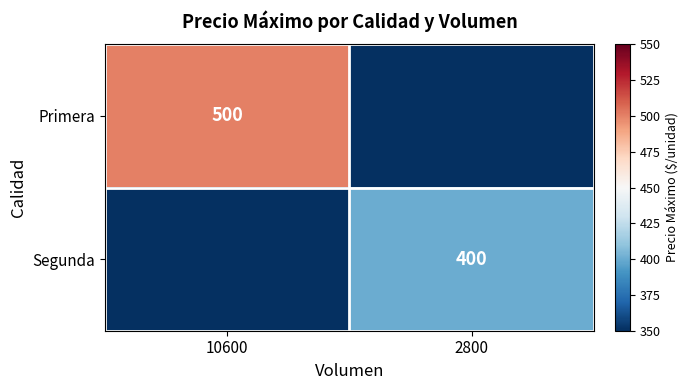

Which category has the lowest value across all series?

2800